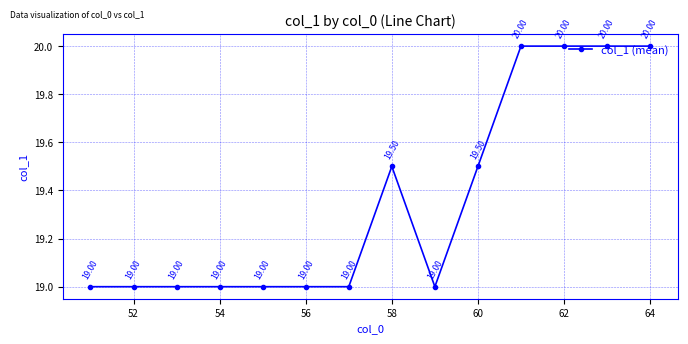

What is the greatest value displayed?

20.0